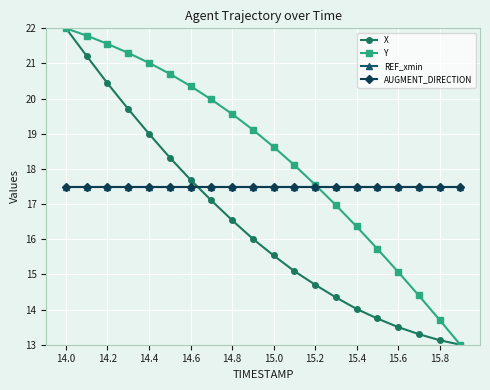

True or false: X and Y intersect in this chart.

False